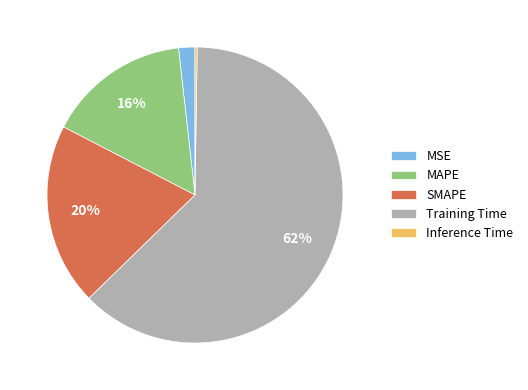

Do SMAPE and MAPE together represent more than half of the pie?

No